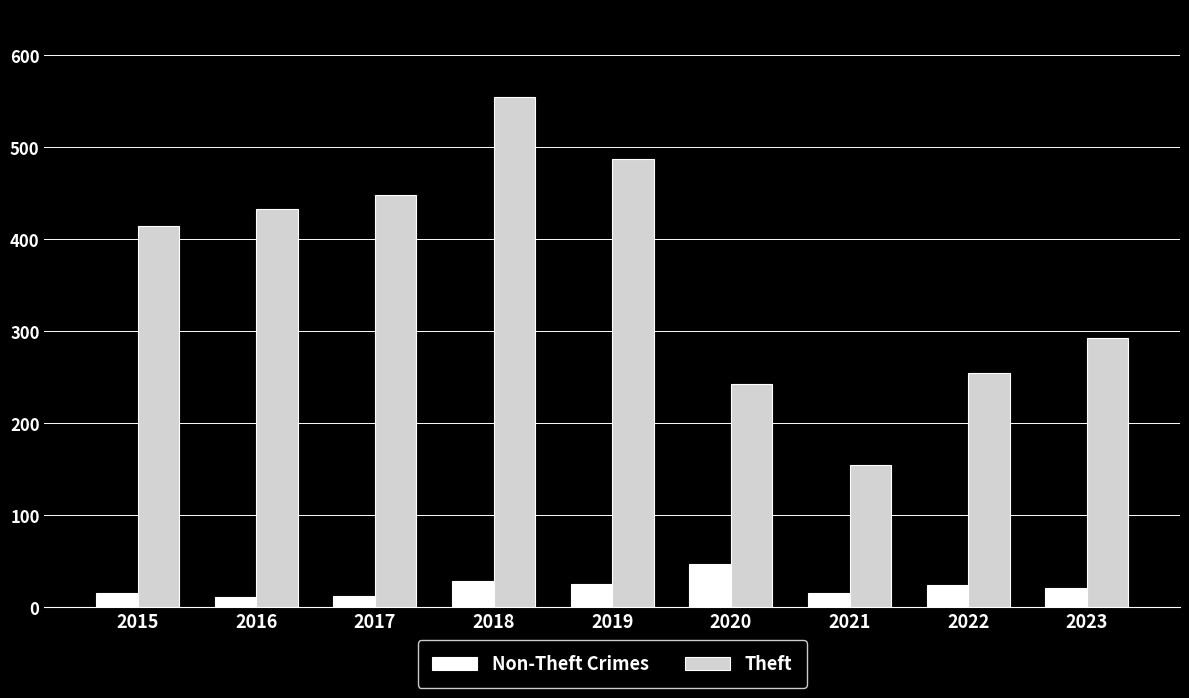

Which category has the highest value across all series?

2018